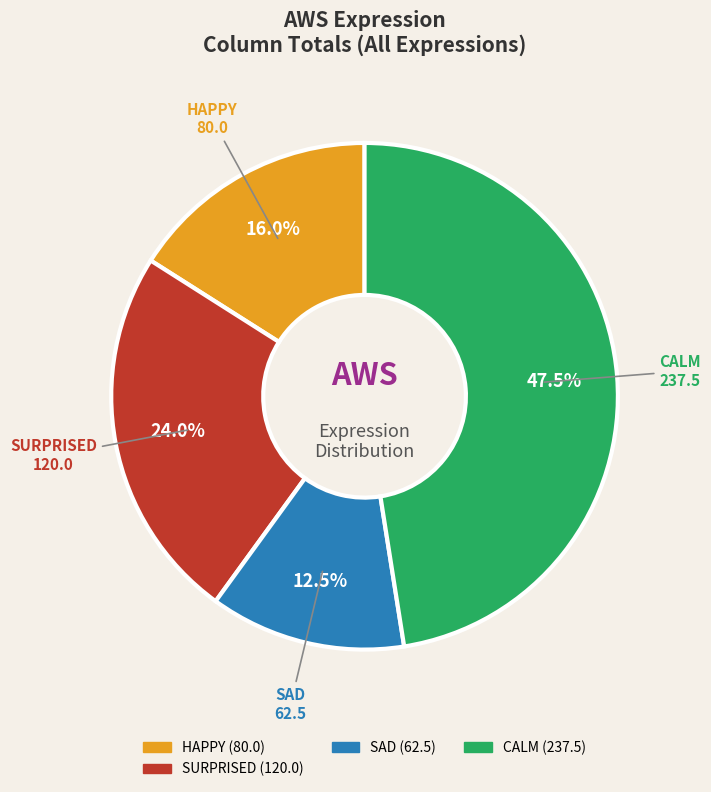

Does any single category account for the majority?

No